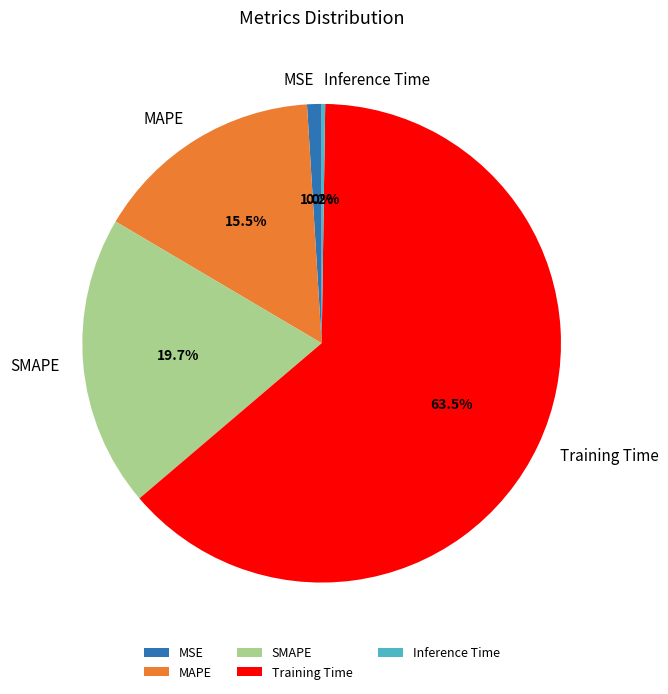

What percentage is NOT represented by MAPE?

84.5%